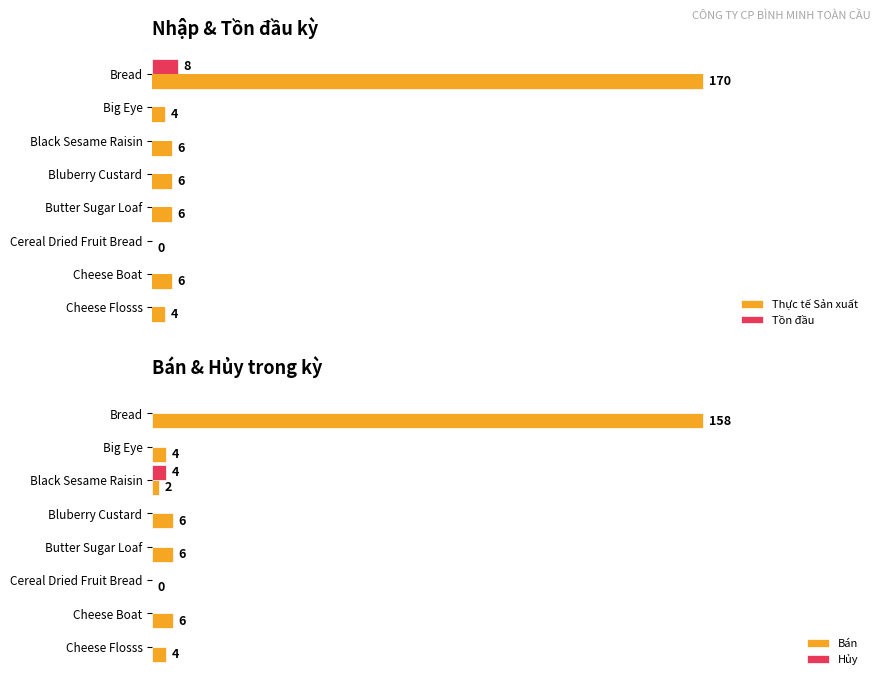

True or false: Hủy has a value of 0.0 at Bread.

False